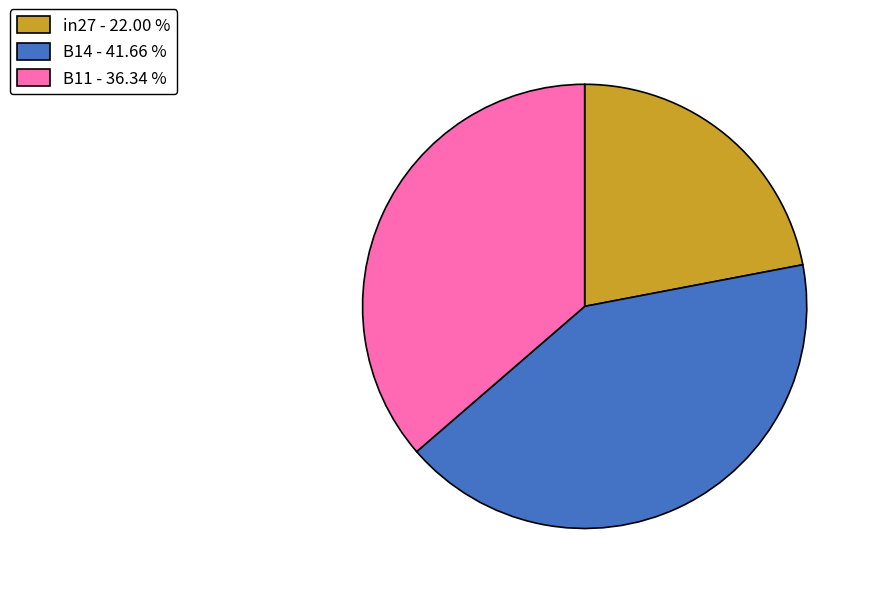

What is the smallest slice in the pie chart?

in27